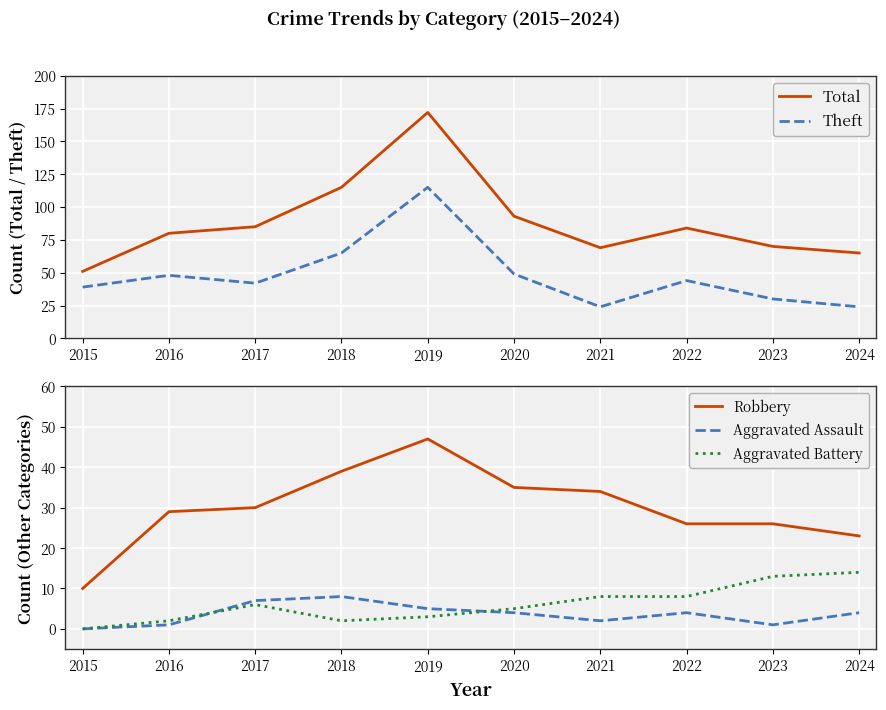

Which series has the widest spread of values?

Total